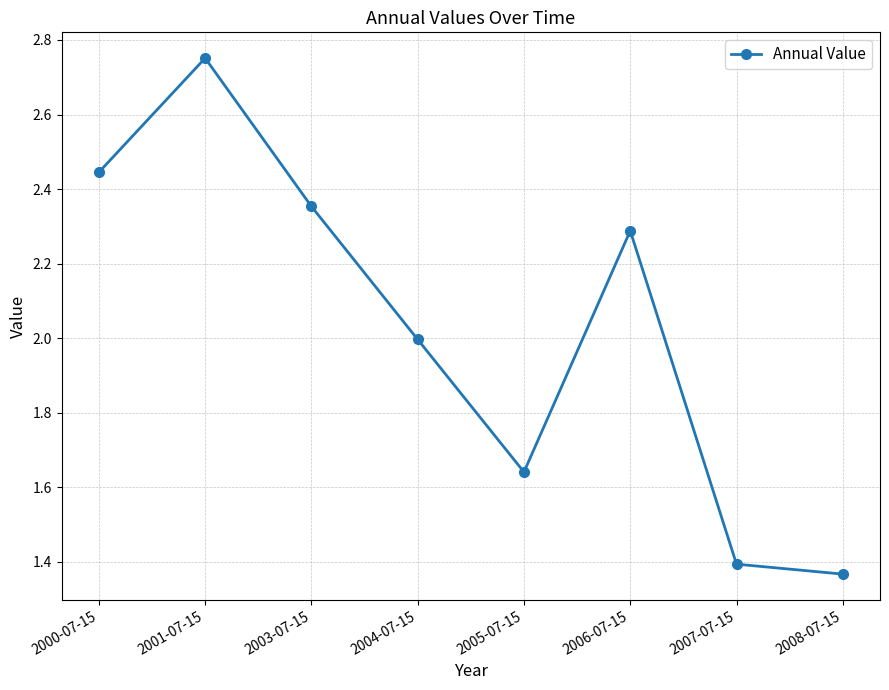

What is the change in value from 2001-07-15 to 2005-07-15?

-1.1